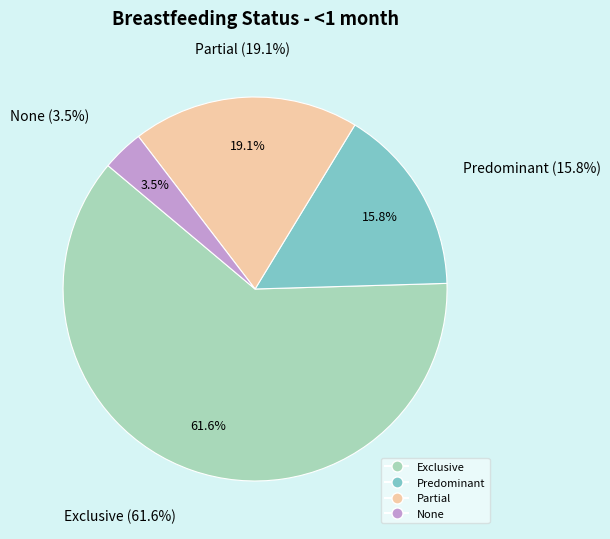

Count the number of slices in the pie.

4